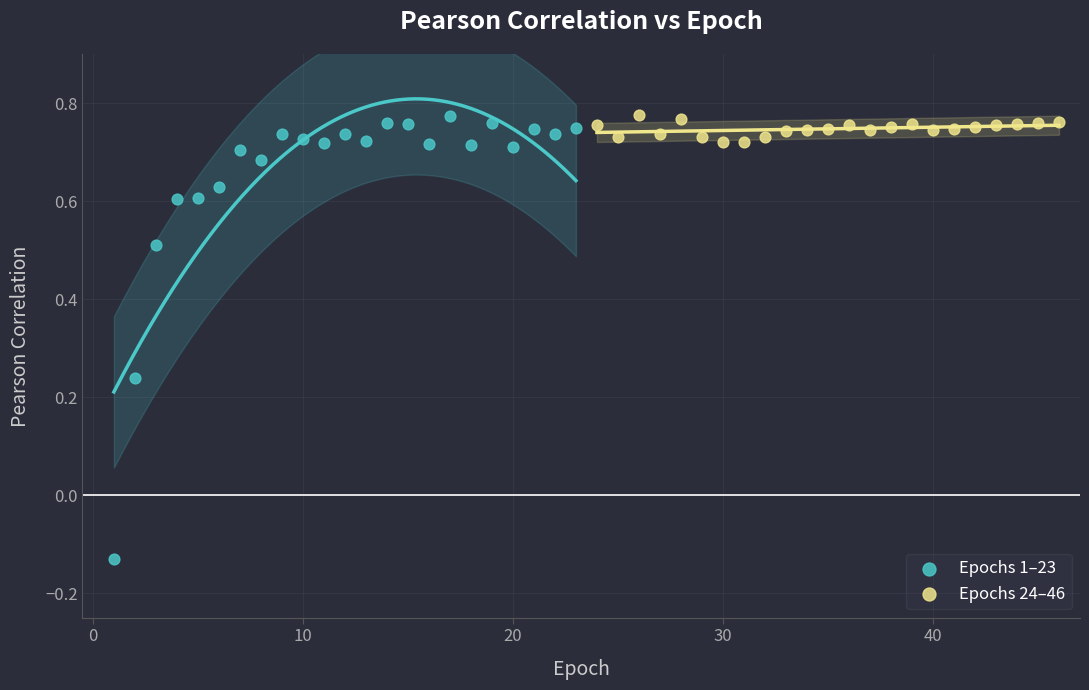

Which series has the largest Y range (max minus min)?

Epochs 1–23